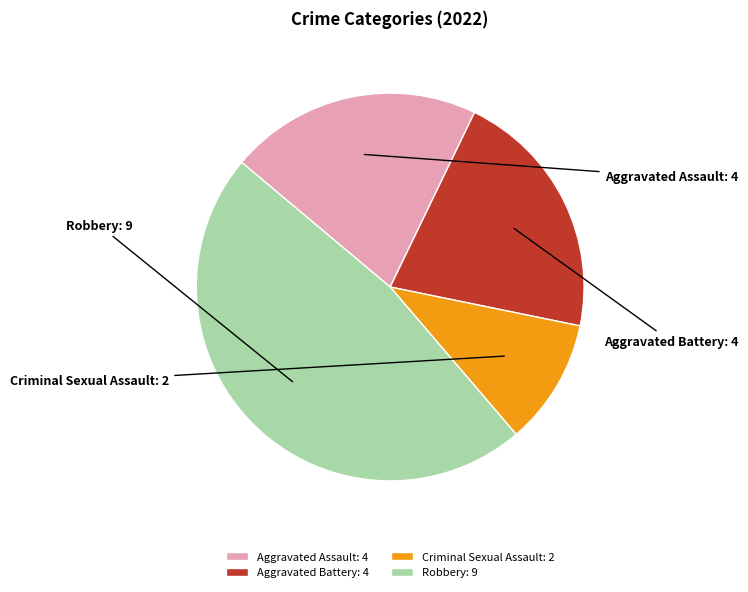

To the nearest percent, what portion does Aggravated Battery represent?

21%